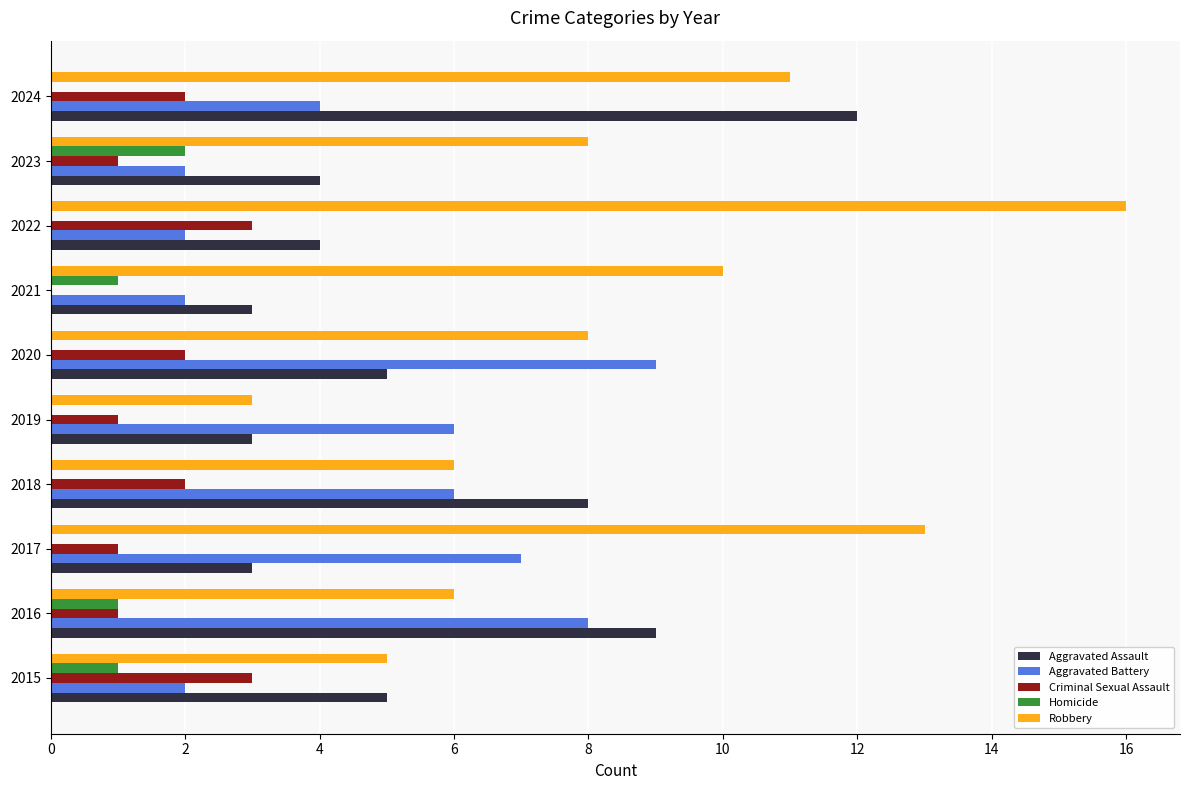

Which series has the largest range (max minus min)?

Robbery